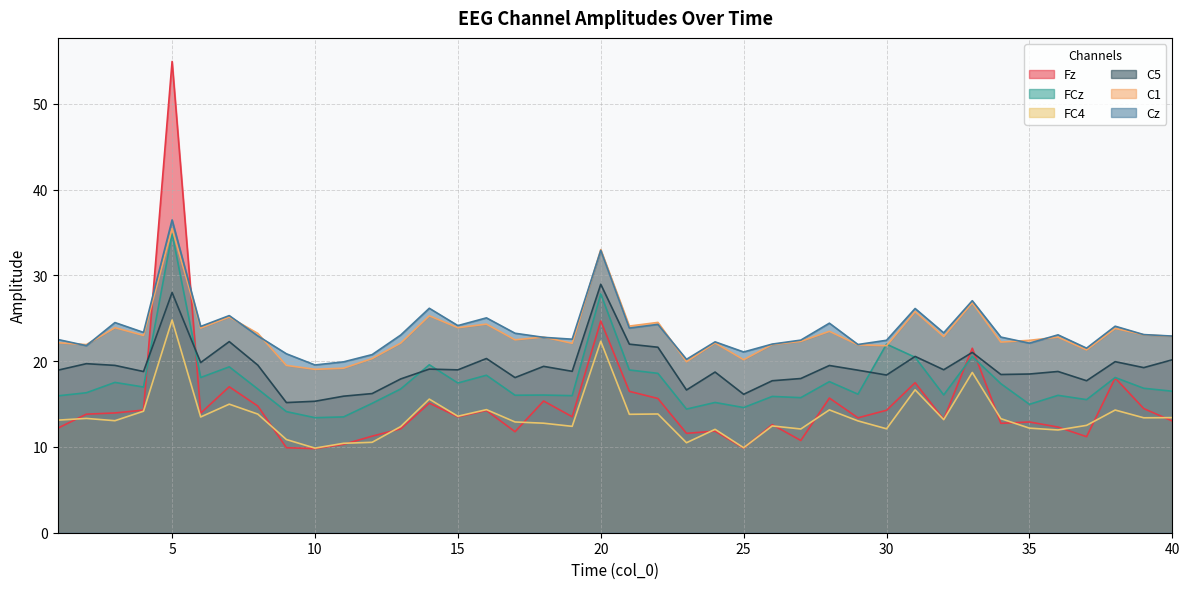

What is the value of the C5 point at the 19th from the left?

18.8